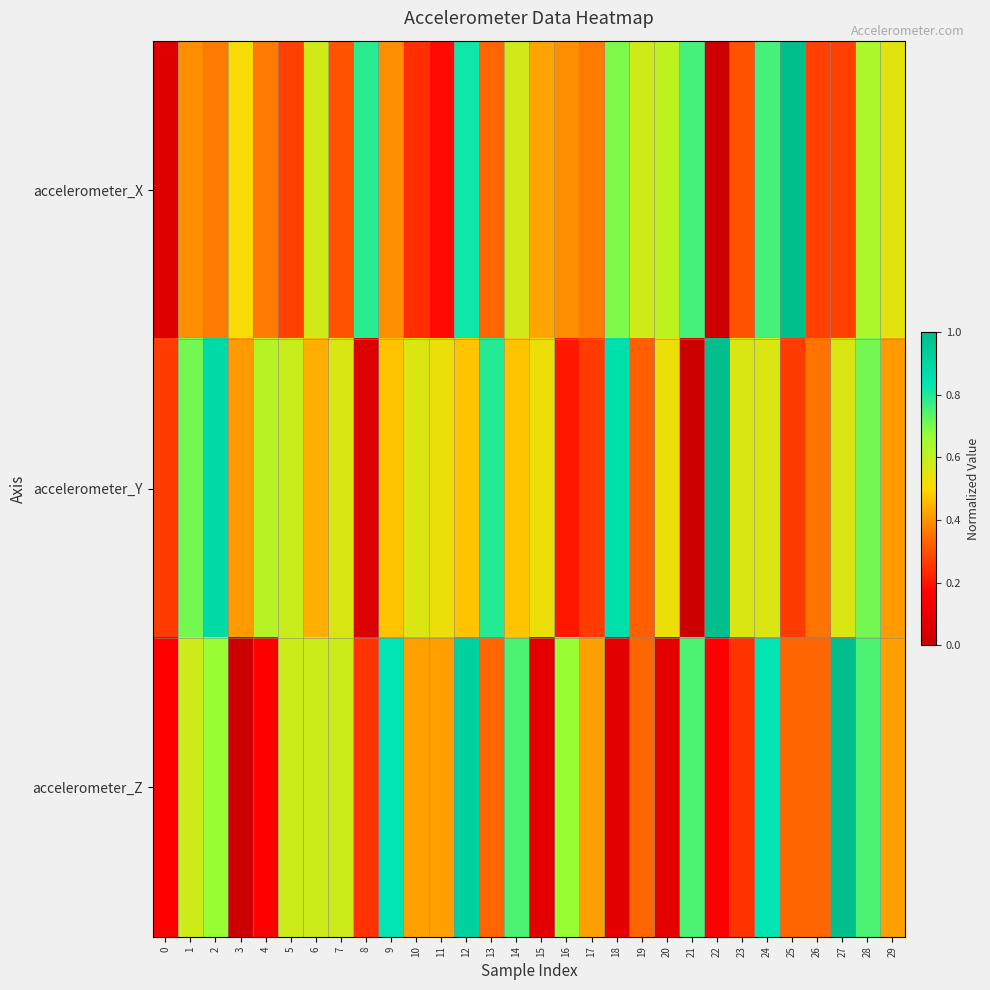

Which has a higher value, 21 or 11?

21